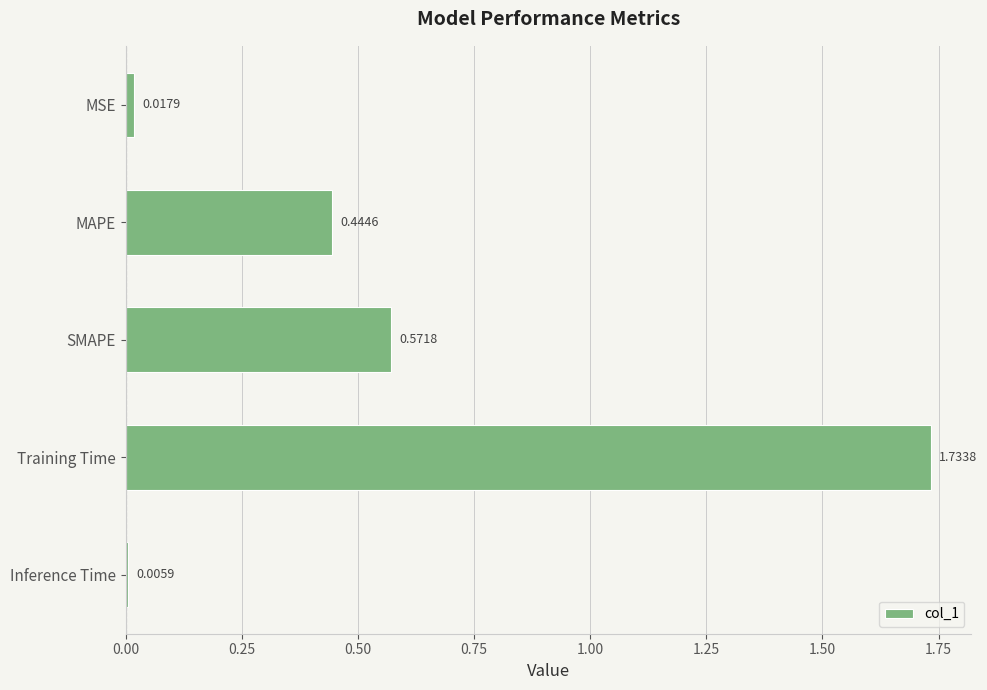

What is the sum of all values?

2.8